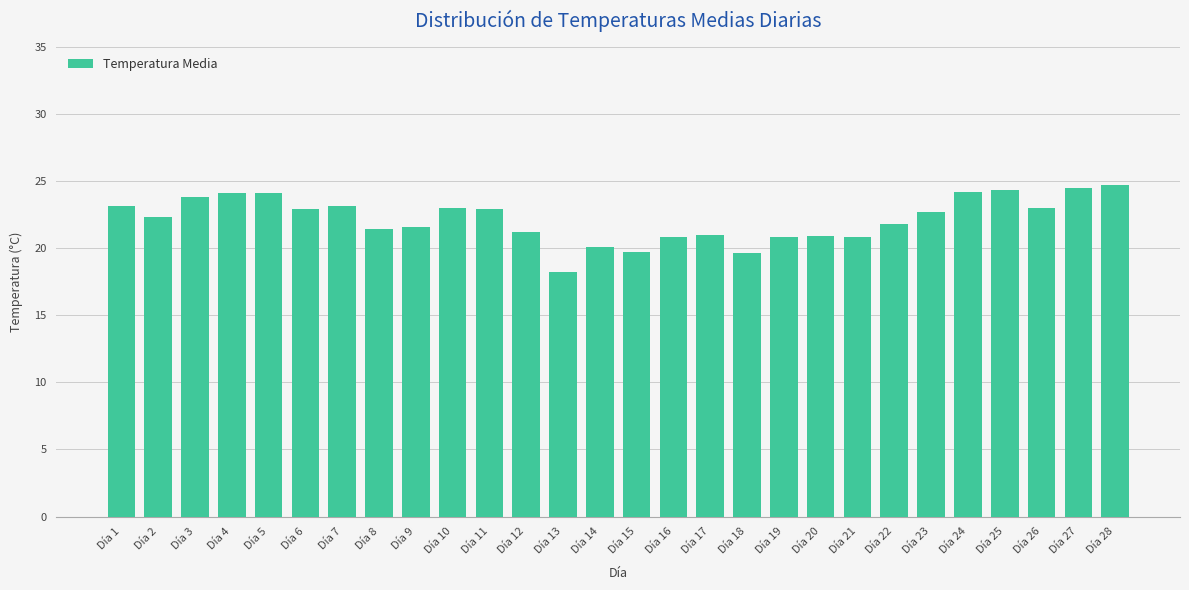

What is the ratio of the value at Día 24 to the value at Día 26?

1.1